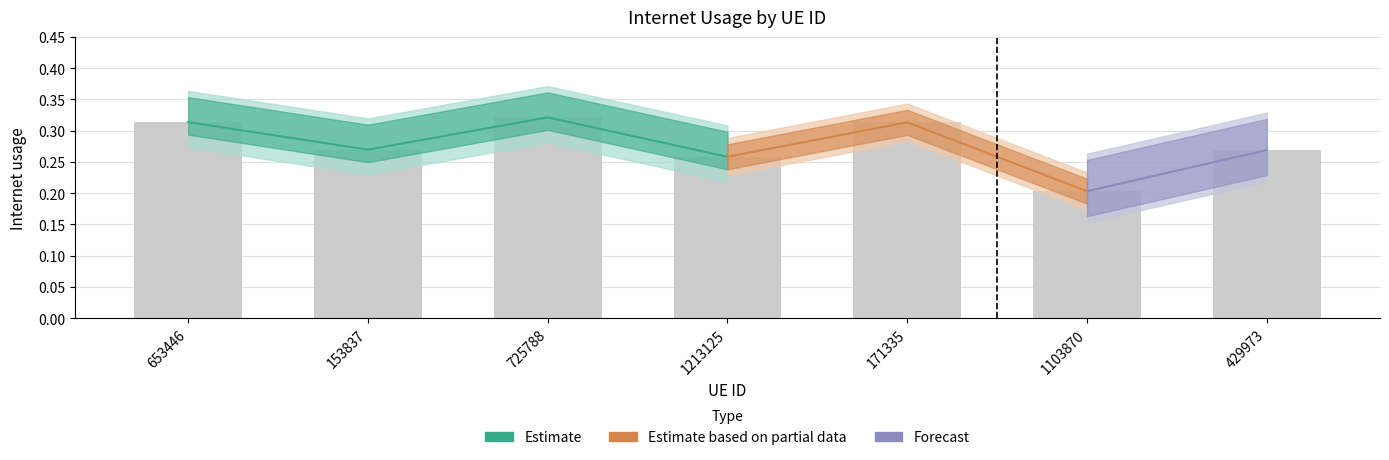

Rank the categories by value from lowest to highest.

1103870, 1213125, 429973, 153837, 171335, 653446, 725788